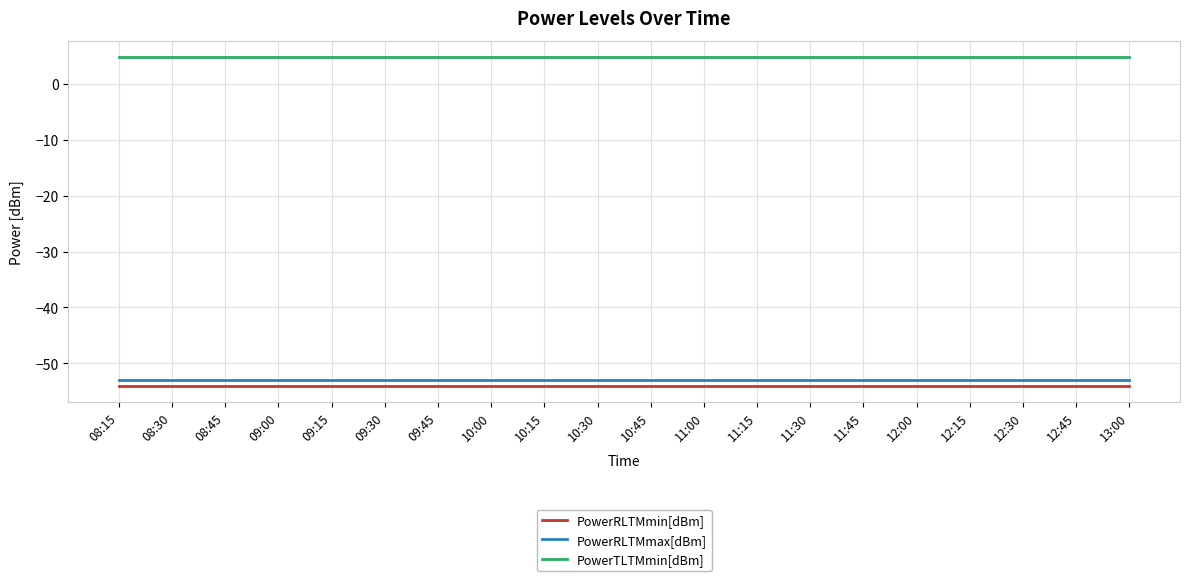

What is the greatest value displayed?

4.8